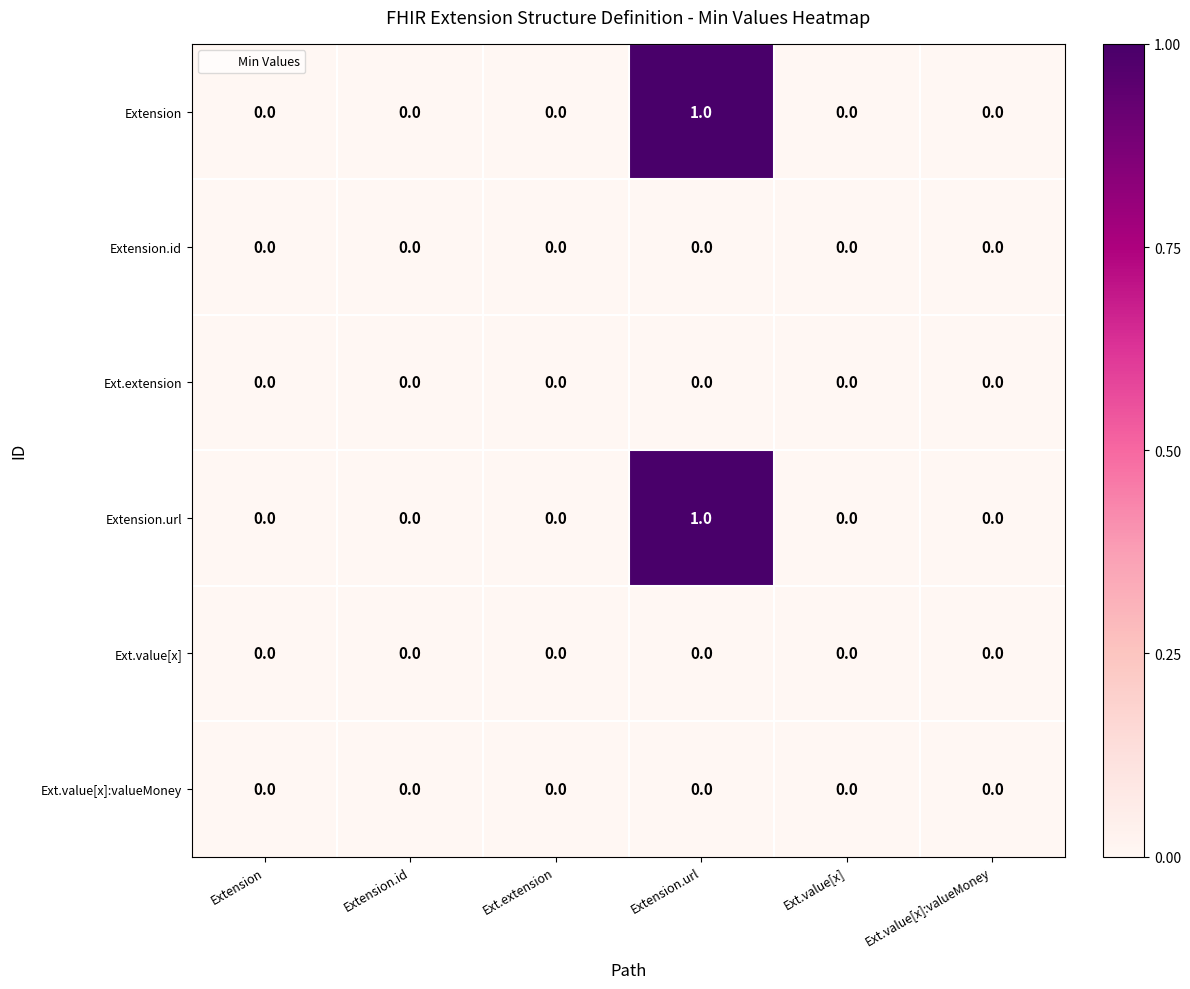

The value of Ext.value[x] at Extension is 0. True or false?

True